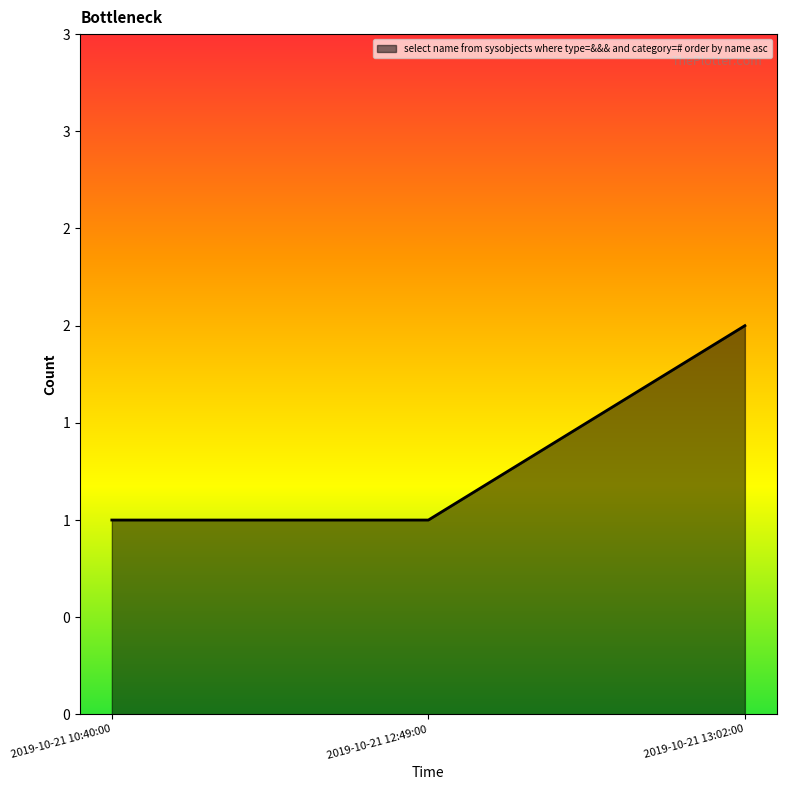

What is the value of the 3rd point from the left?

2